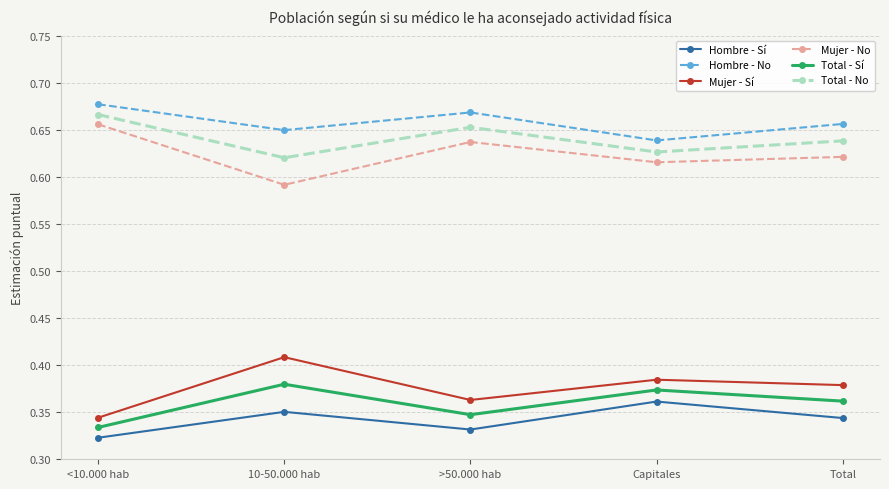

True or false: Mujer - Sí and Mujer - No cross at least once.

False